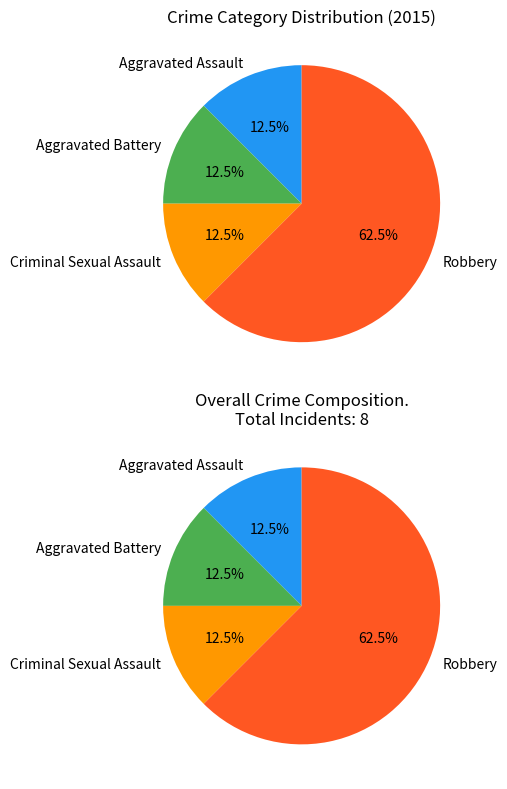

Count the number of slices in the pie.

4